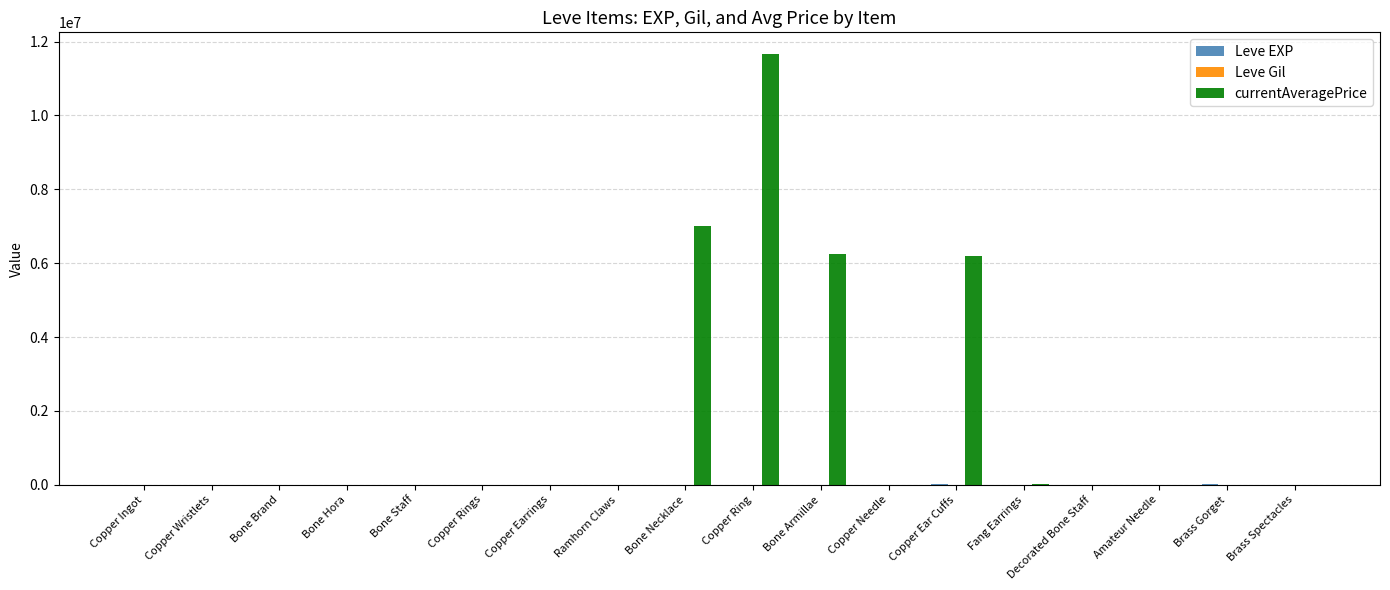

The value of currentAveragePrice at Ramhorn Claws is 100.0. True or false?

True